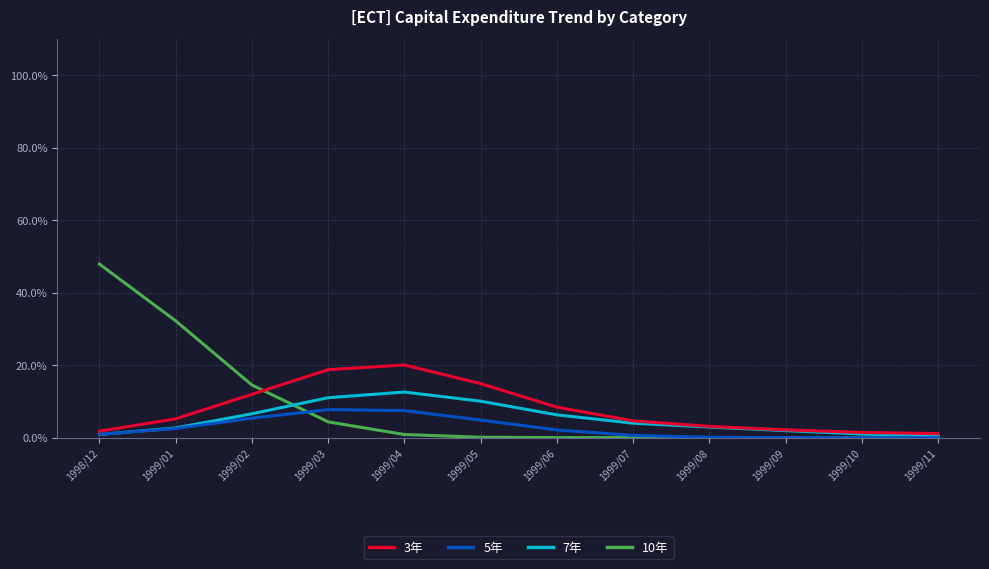

True or false: 7年 and 3年 intersect in this chart.

False